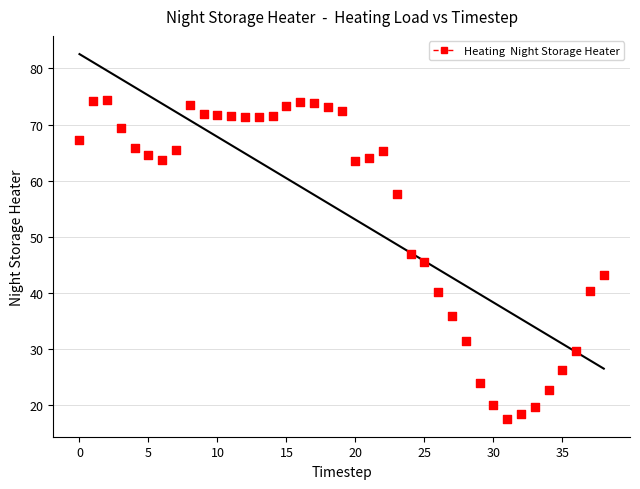

What is the range of Y values (max minus min)?

56.8